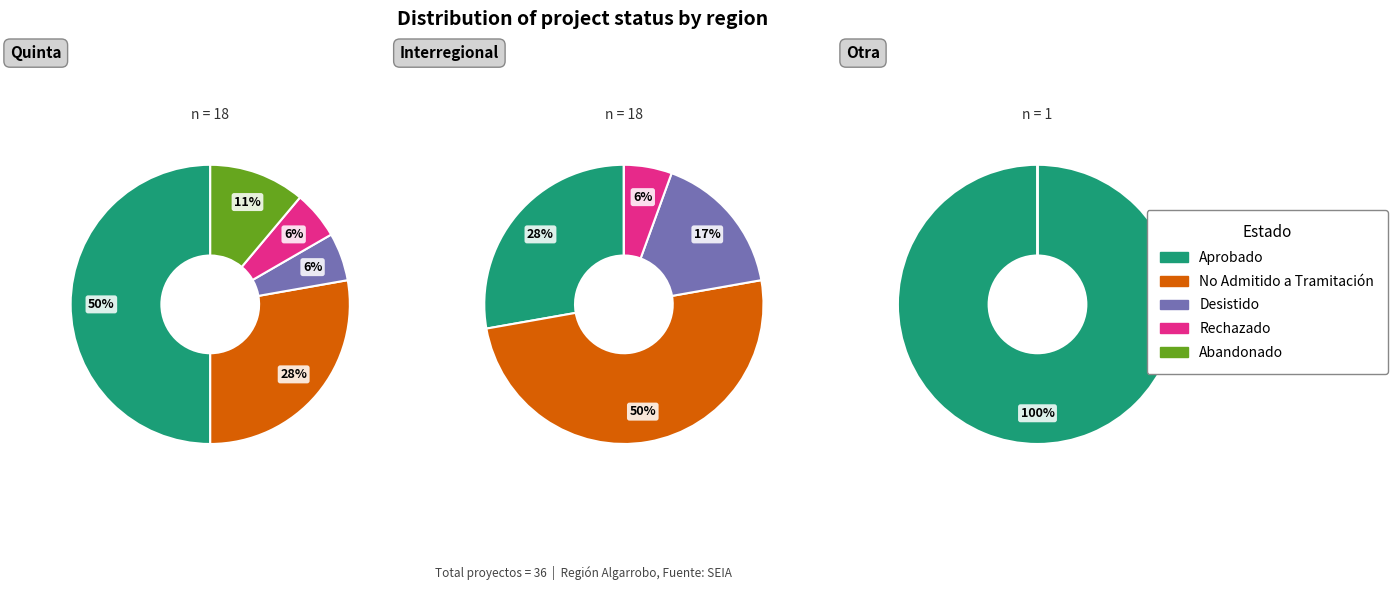

To the nearest percent, what percentage of the pie is Aprobado?

41%